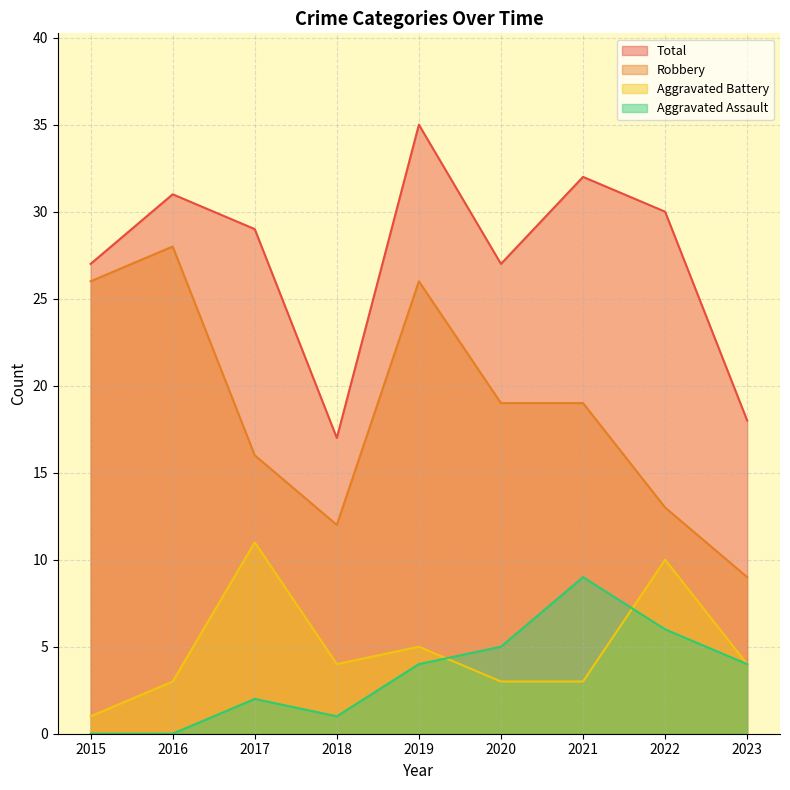

How many values in the Aggravated Assault series are below 4?

4